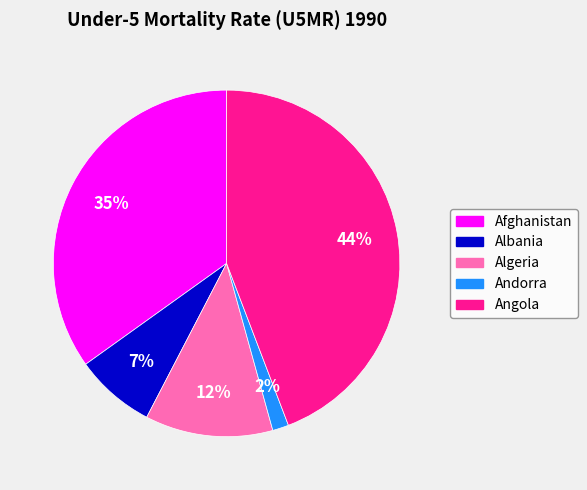

The Afghanistan slice represents 22% of the pie. True or false?

False